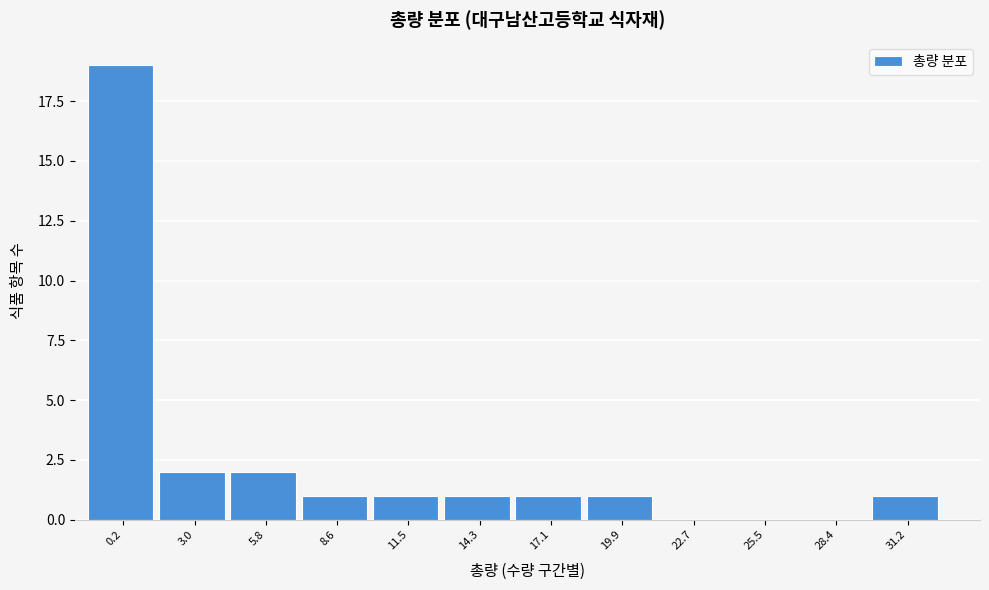

Reading right to left, transcribe all the data shown in this chart.

31.2=1	28.4=0	25.5=0	22.7=0	19.9=1	17.1=1	14.3=1	11.5=1	8.6=1	5.8=2	3.0=2	0.2=19